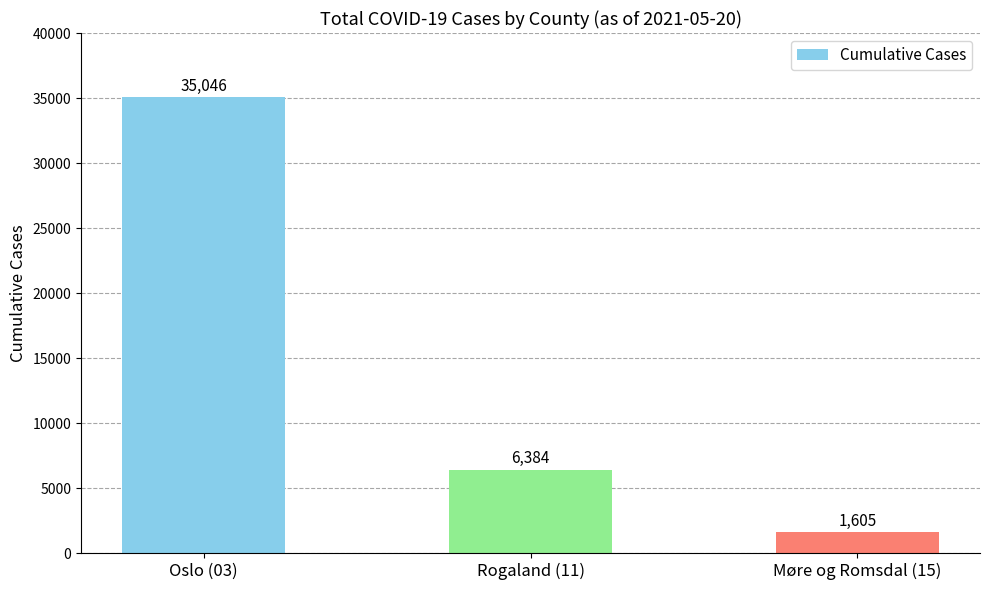

Rank the categories by value from lowest to highest.

Møre og Romsdal (15), Rogaland (11), Oslo (03)